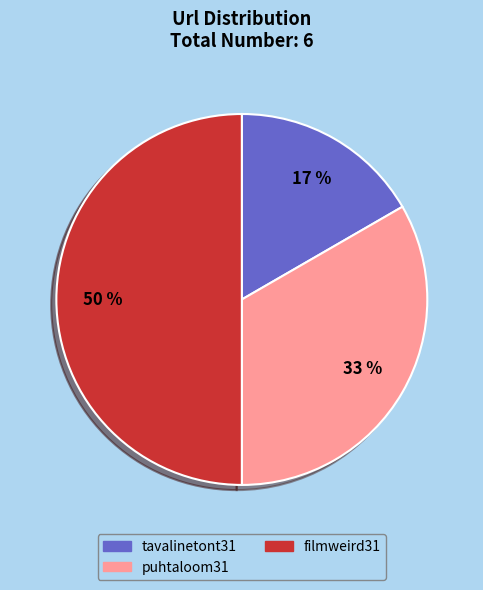

How many segments does this pie chart have?

3